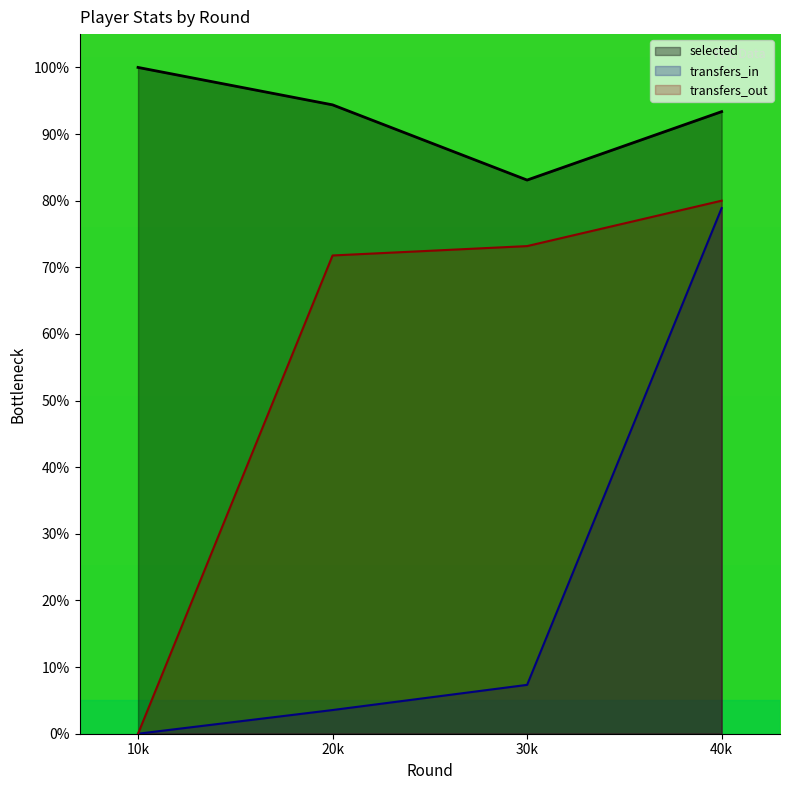

Which series has the largest total across all categories?

selected